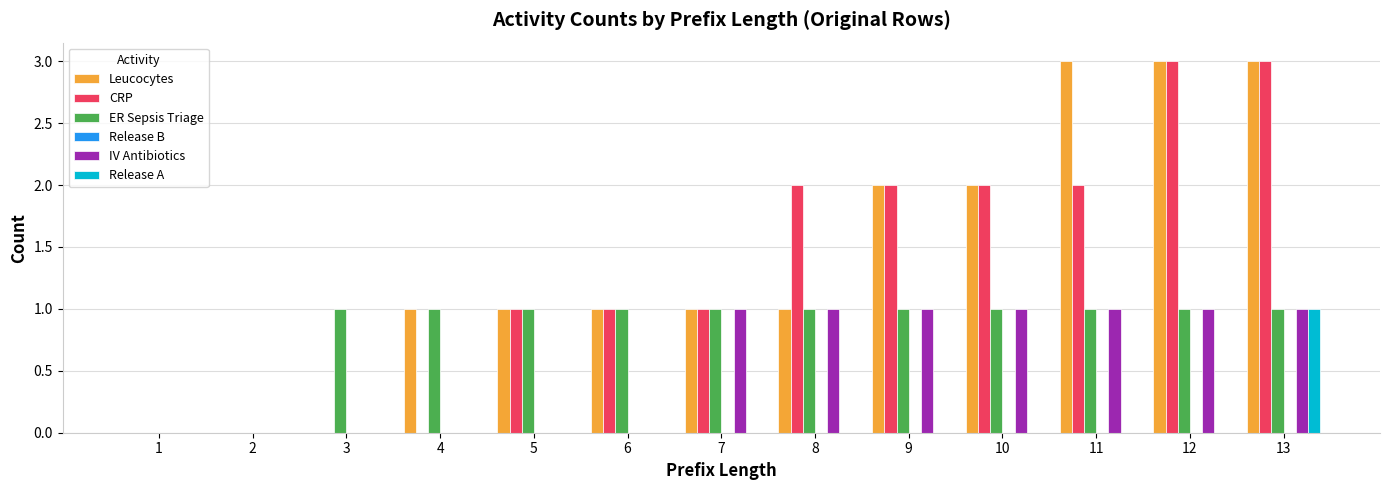

Is it true that IV Antibiotics equals 0 at 4?

True